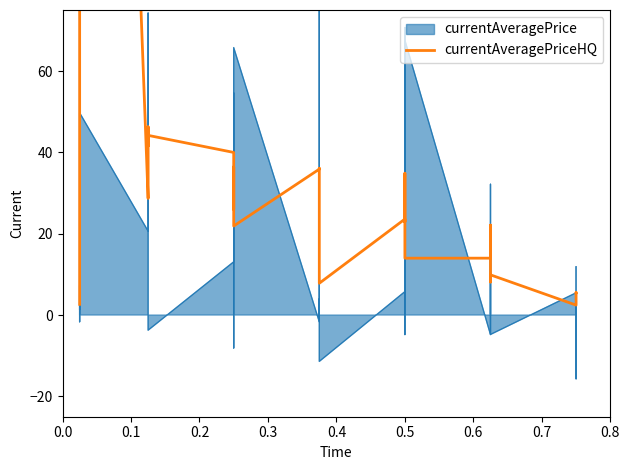

Count the number of values greater than 24.

20